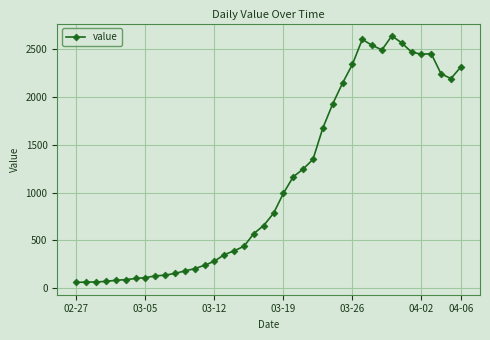

True or false: the data has more than 1 interior local peaks.

True